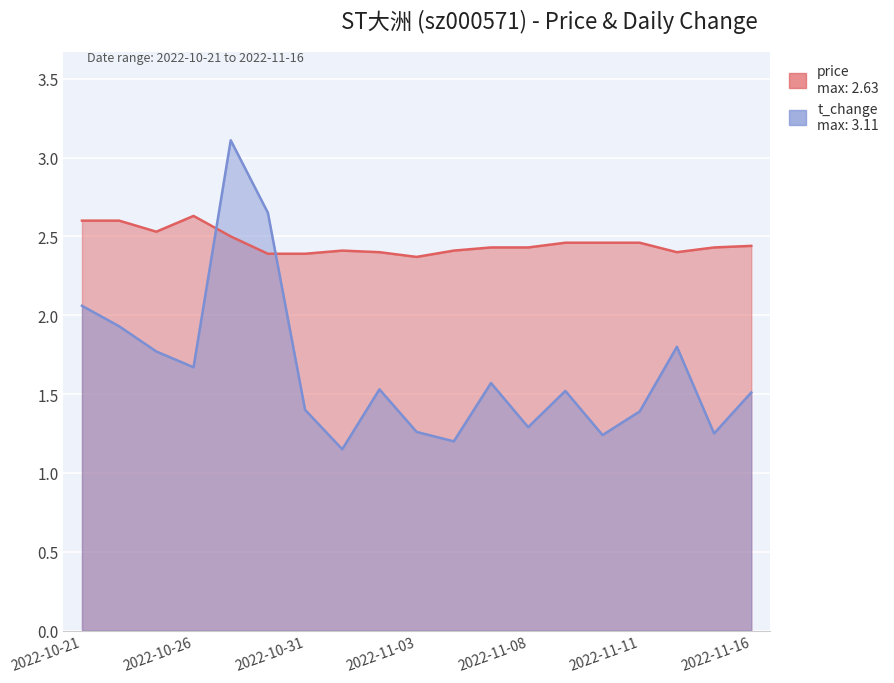

What are all the series names shown in the legend?

price, t_change